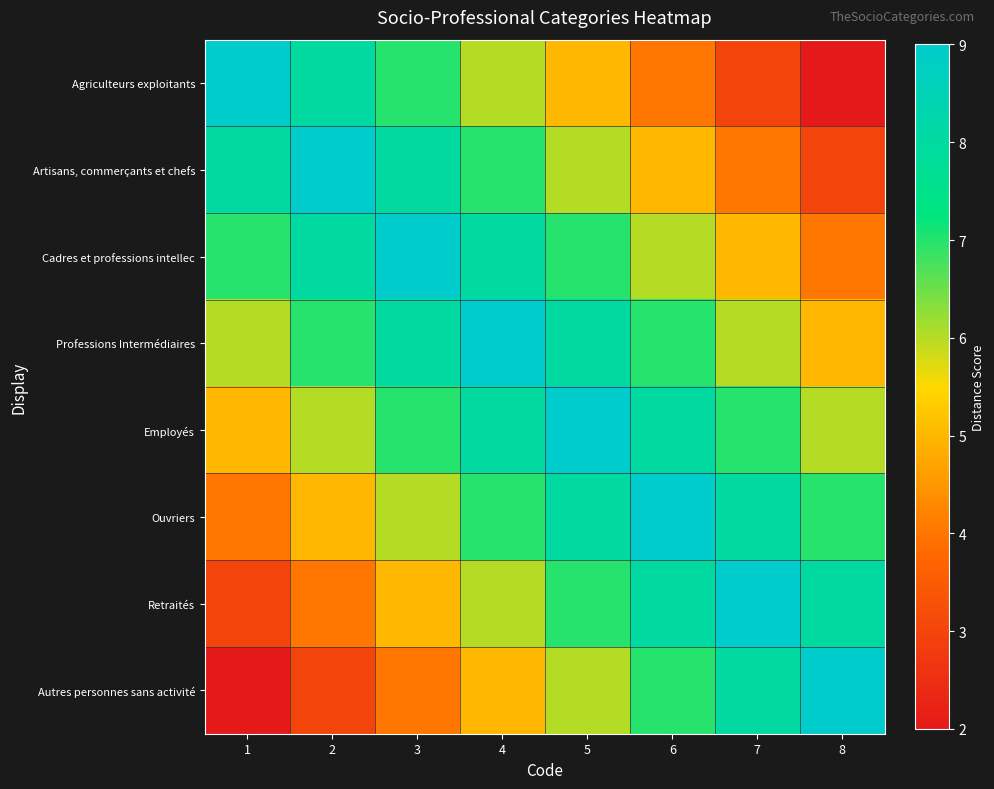

Reading left to right, list all the values displayed in this chart.

Agriculteurs exploitants: 1=9	2=8	3=7	4=6	5=5	6=4	7=3	8=2
Artisans, commerçants et chefs: 1=8	2=9	3=8	4=7	5=6	6=5	7=4	8=3
Cadres et professions intellec: 1=7	2=8	3=9	4=8	5=7	6=6	7=5	8=4
Professions Intermédiaires: 1=6	2=7	3=8	4=9	5=8	6=7	7=6	8=5
Employés: 1=5	2=6	3=7	4=8	5=9	6=8	7=7	8=6
Ouvriers: 1=4	2=5	3=6	4=7	5=8	6=9	7=8	8=7
Retraités: 1=3	2=4	3=5	4=6	5=7	6=8	7=9	8=8
Autres personnes sans activité: 1=2	2=3	3=4	4=5	5=6	6=7	7=8	8=9